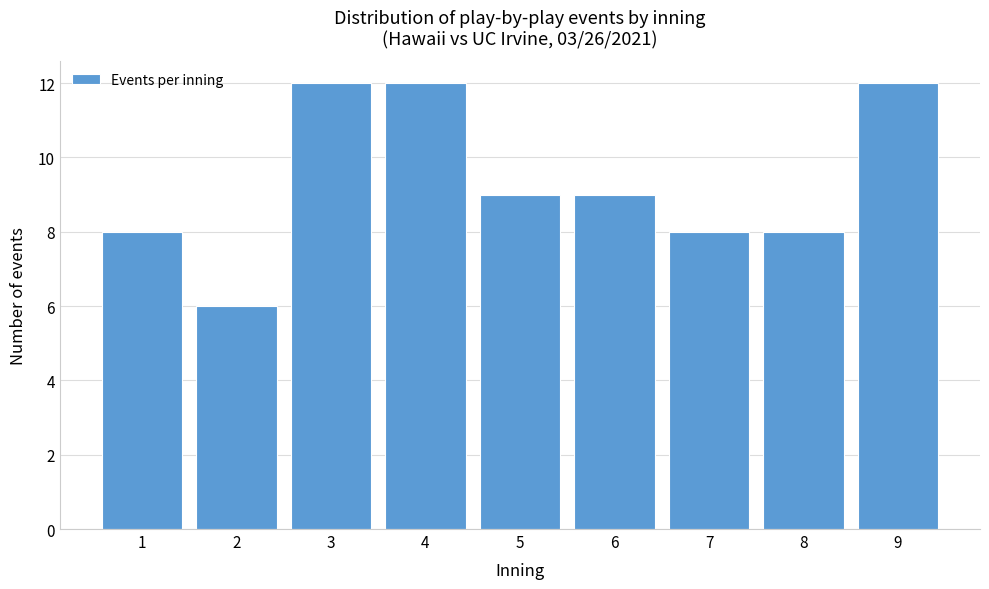

Reading left to right, list every bar in this chart as the range it spans on the x-axis followed by its height. The values are not printed on the chart, so give them approximately, as read against the axis.

0.5 to 1.5: 8
1.5 to 2.5: 6
2.5 to 3.5: 12
3.5 to 4.5: 12
4.5 to 5.5: 9
5.5 to 6.5: 9
6.5 to 7.5: 8
7.5 to 8.5: 8
8.5 to 9.5: 12